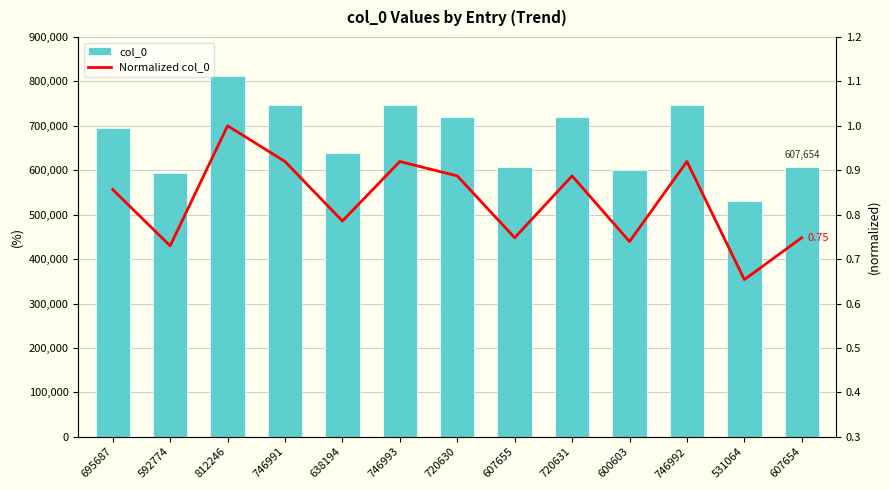

Which category has the lowest value across all series?

531064